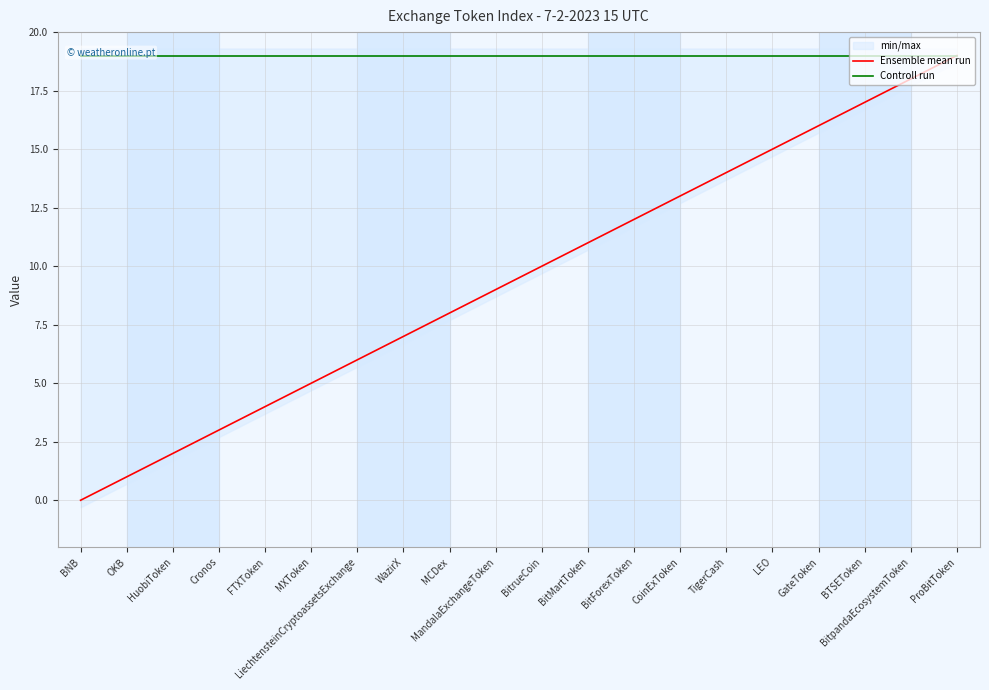

What is the value of the Ensemble mean run point at the 19th from the left?

18